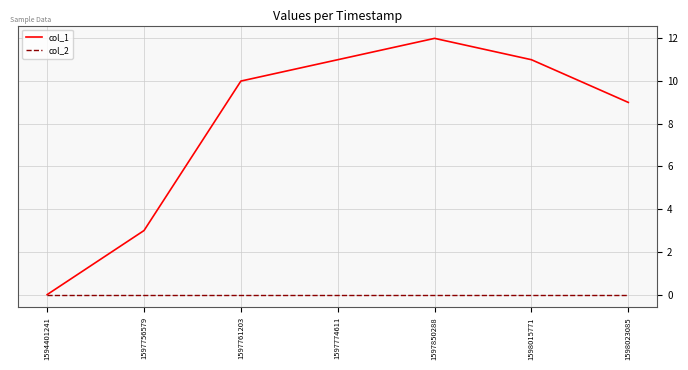

How many values in col_1 are above zero?

6